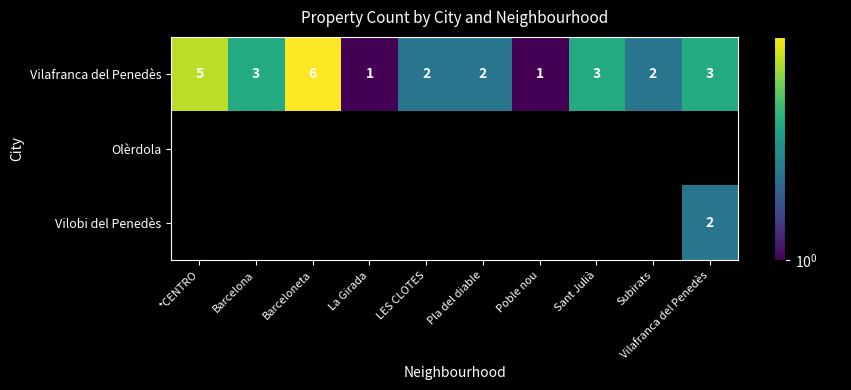

How many Vilafranca del Penedès values are between 2 and 3?

6